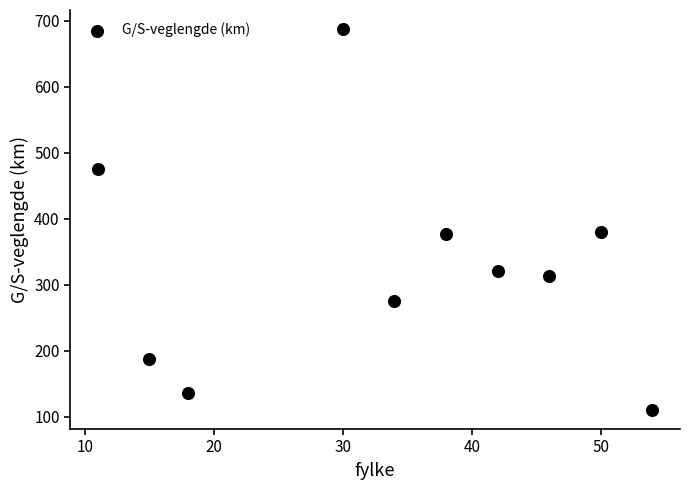

What is the range of X values (max minus min)?

43.0